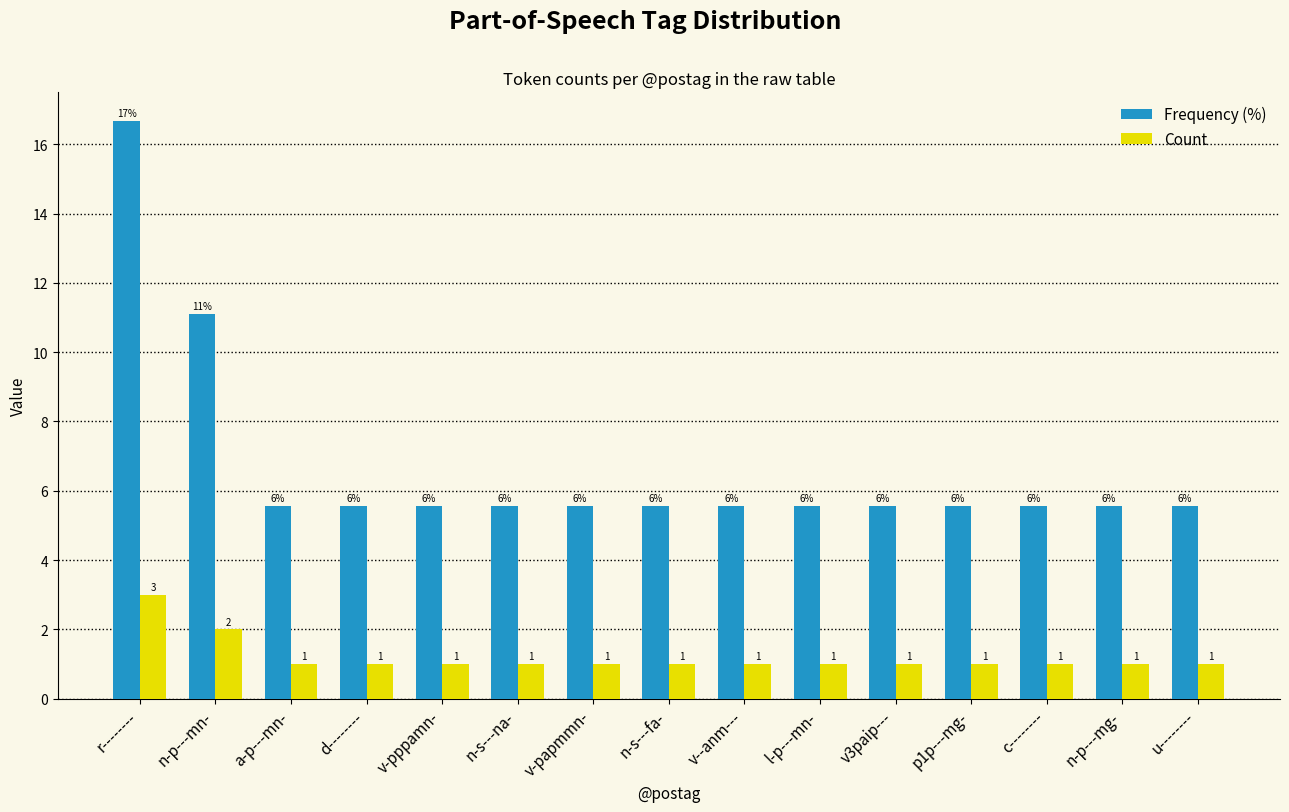

What is the maximum value for Frequency (%)?

16.7